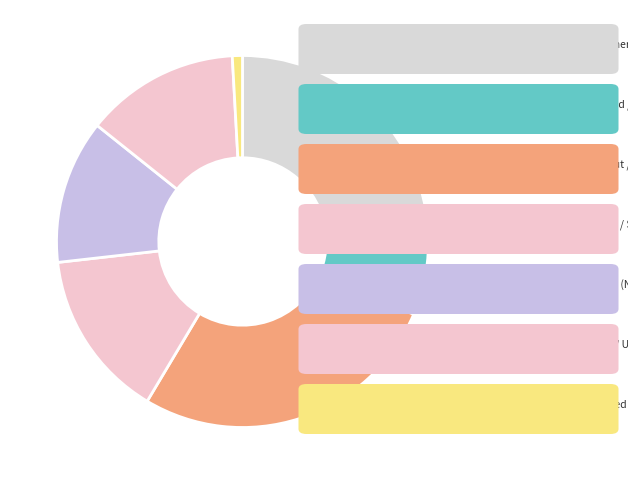

Count the number of slices in the pie.

7